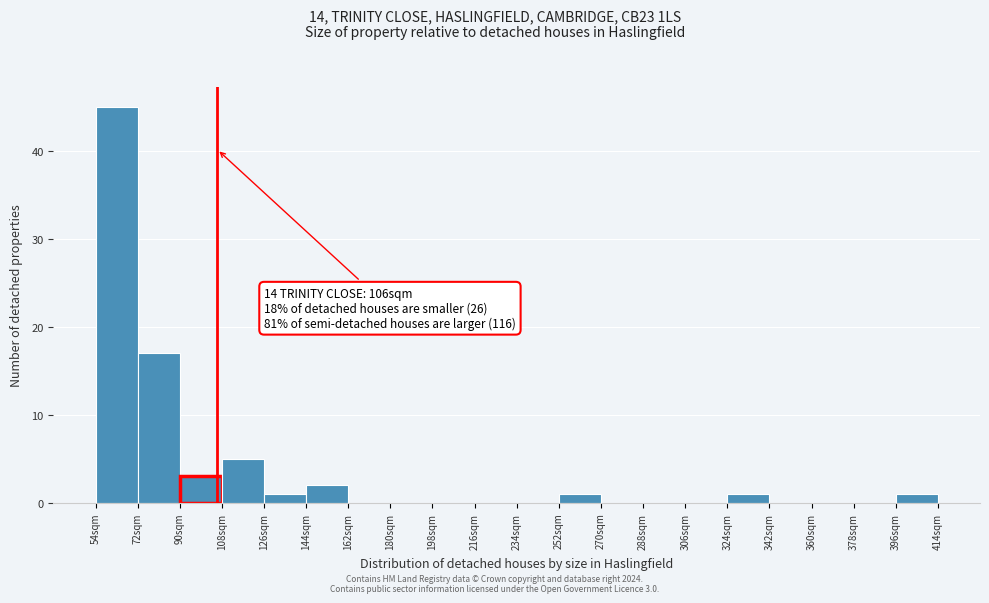

Over which range of the x-axis is the bar tallest?

54 to 72